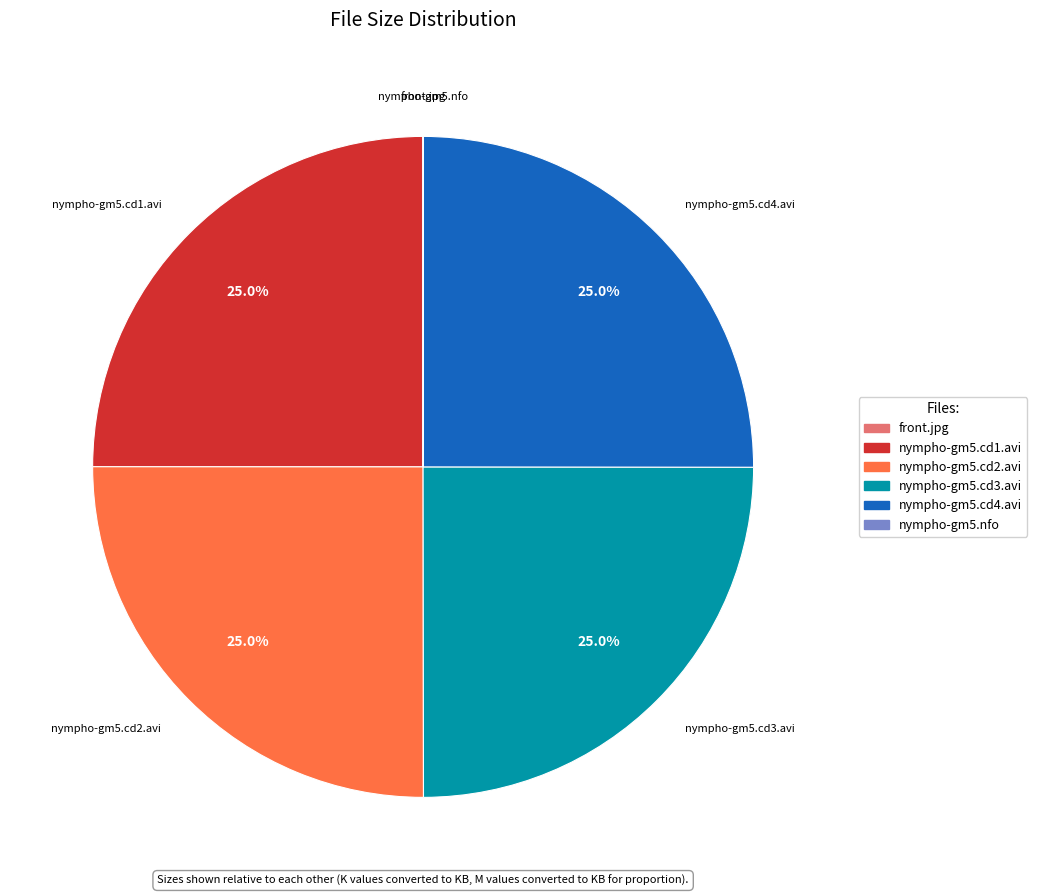

What portion of the pie excludes nympho-gm5.cd4.avi?

75.0%